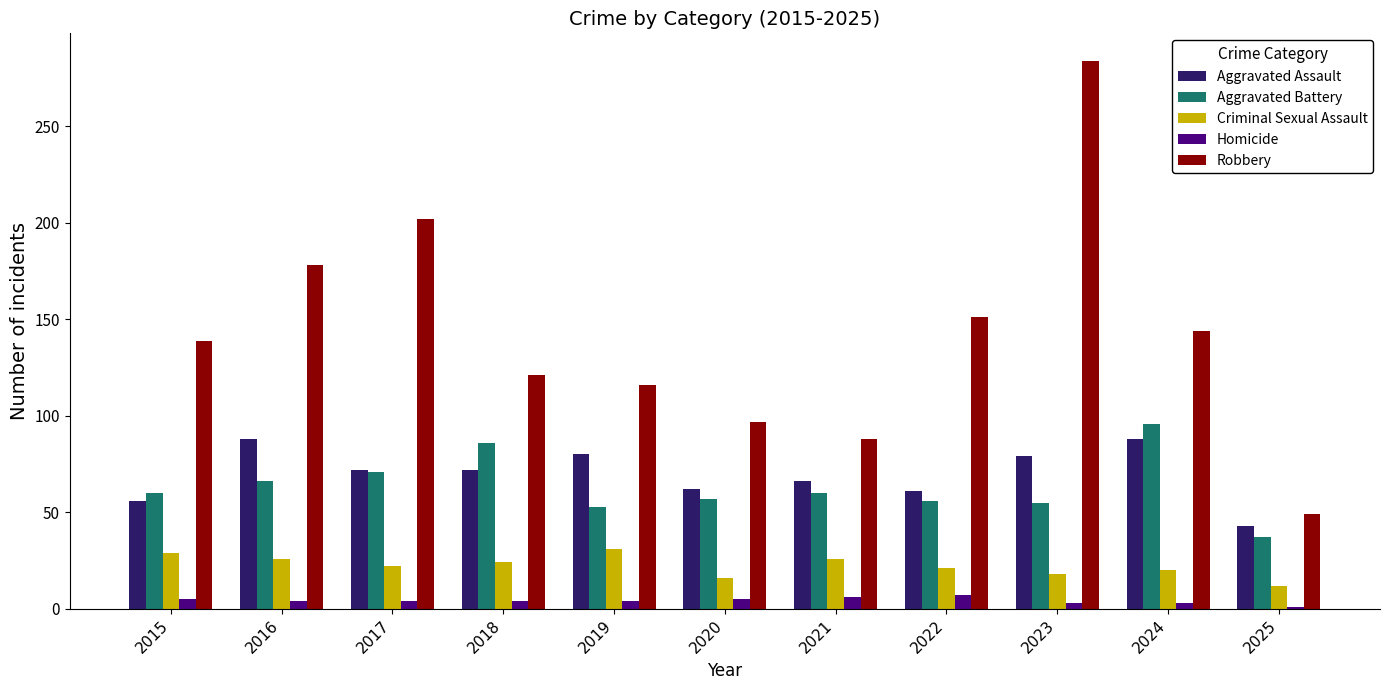

What is the maximum value for Criminal Sexual Assault?

31